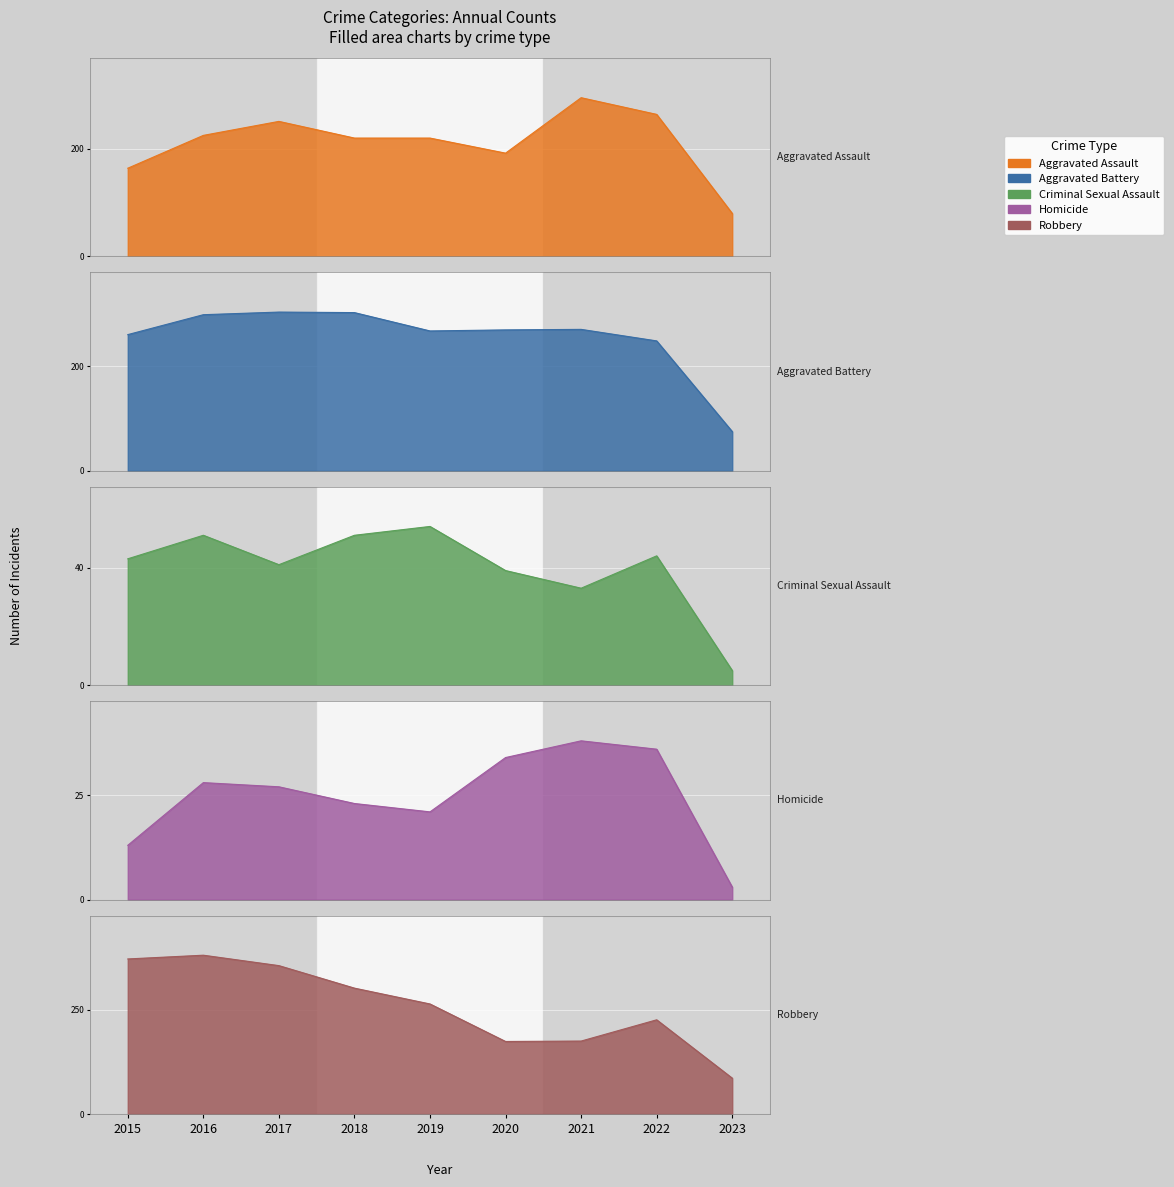

Which series has the widest spread of values?

Robbery